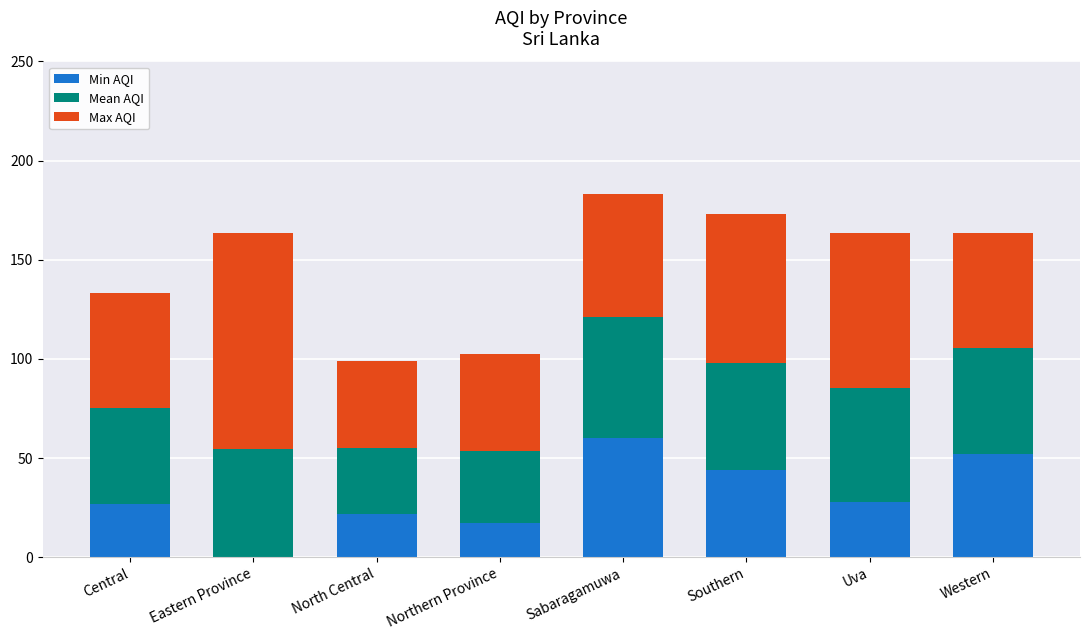

What is the total value across all series at Uva?

163.3